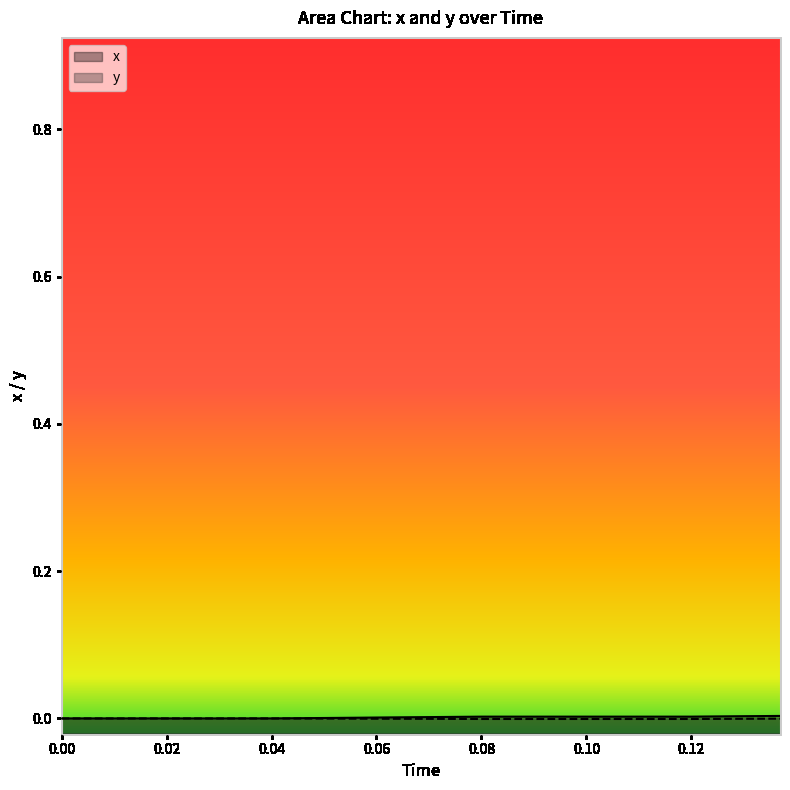

What are all the series names shown in the legend?

x, y